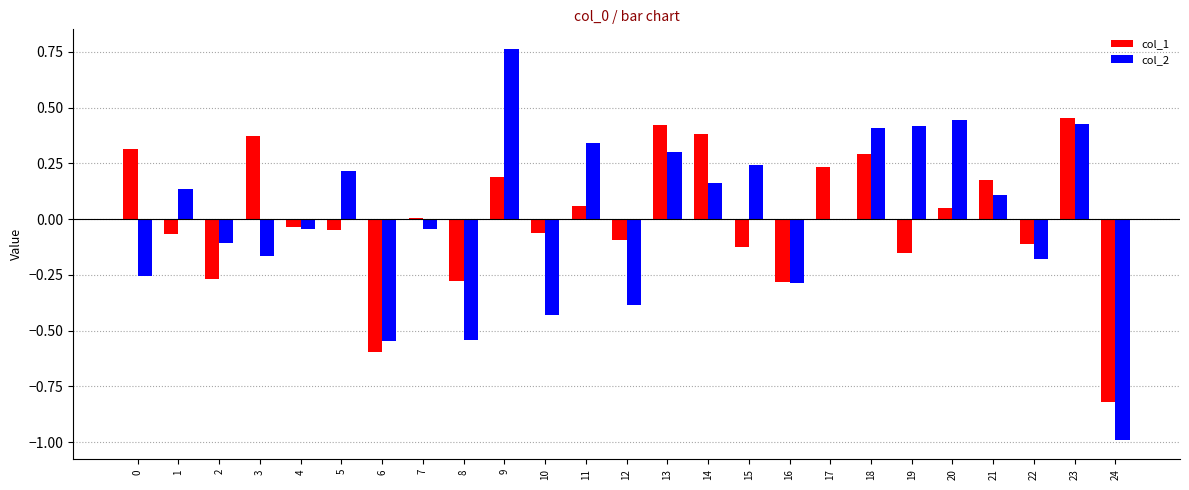

Which series changed the most between 15 and 20?

col_2